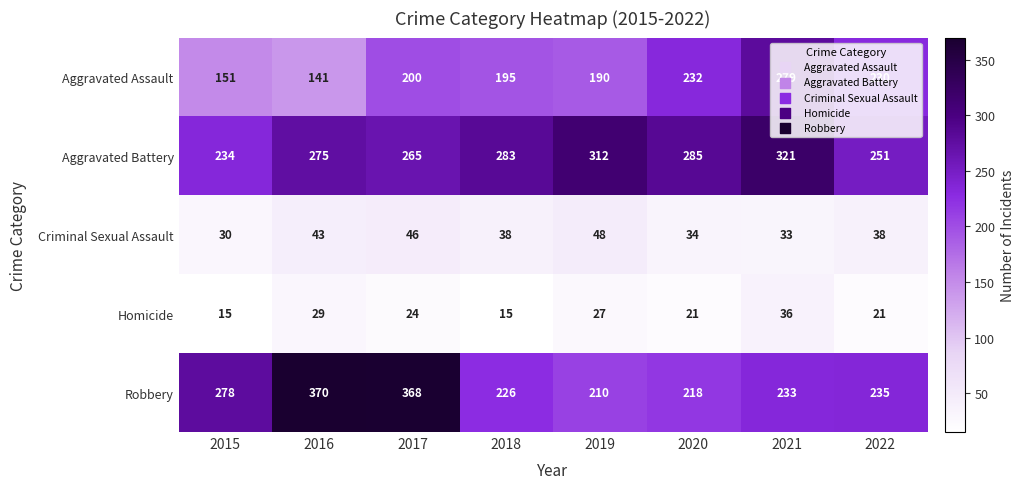

At which label does Homicide first exceed 24?

2016